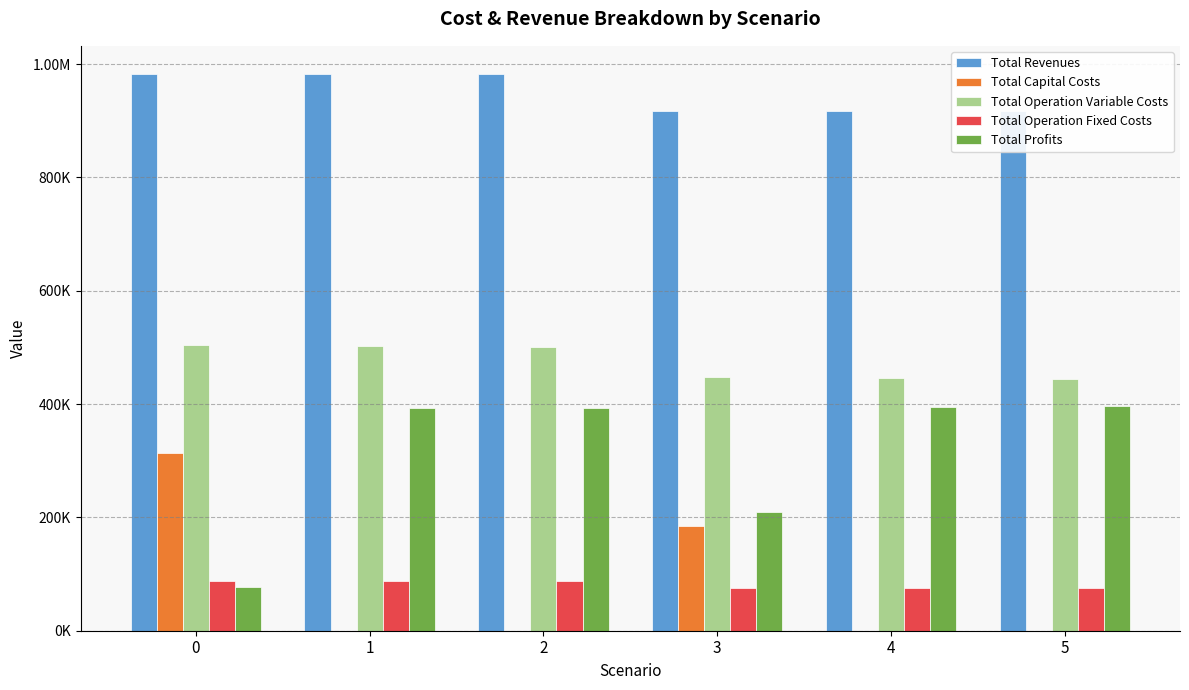

Which has a higher value, 4 or 5?

4